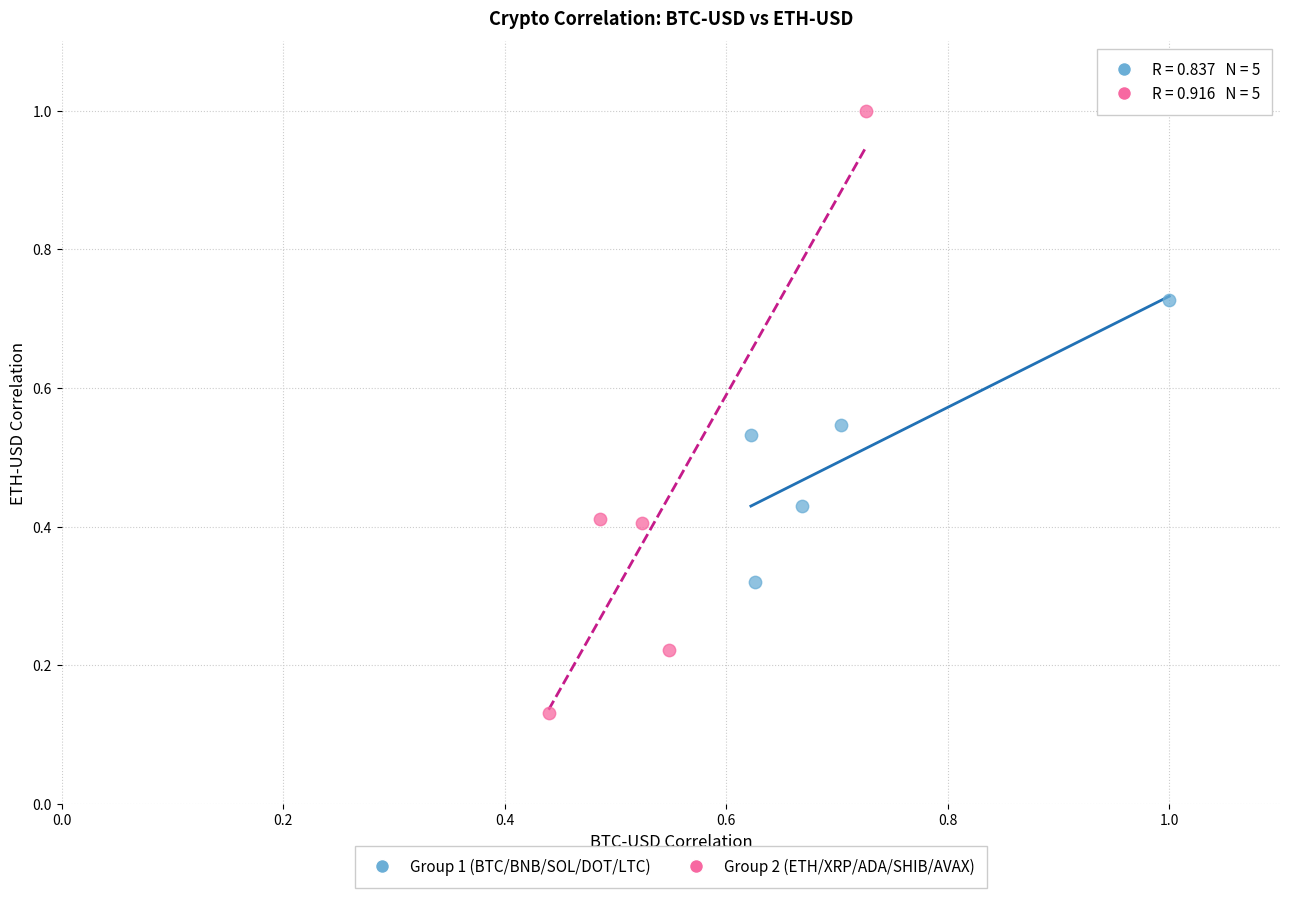

Which series contains the highest Y value?

Group 2 (ETH/XRP/ADA/SHIB/AVAX)